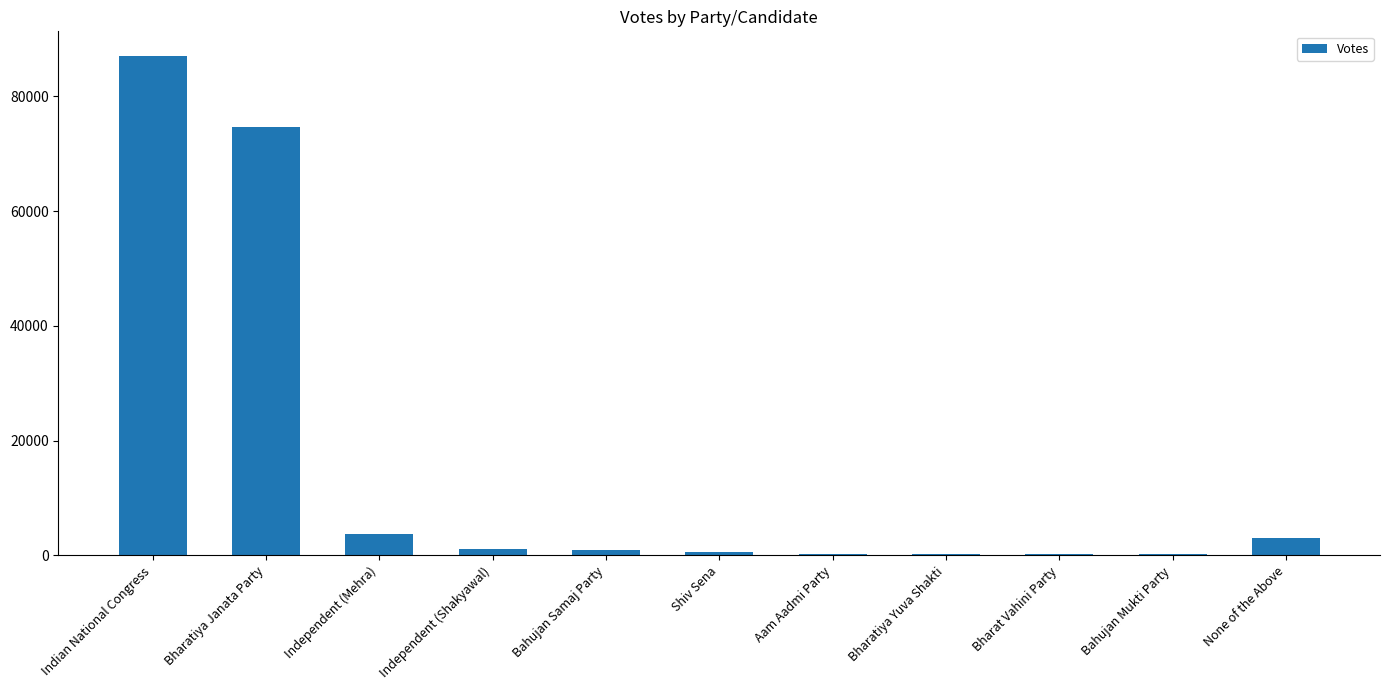

Which has a higher value, Bharatiya Yuva Shakti or Indian National Congress?

Indian National Congress